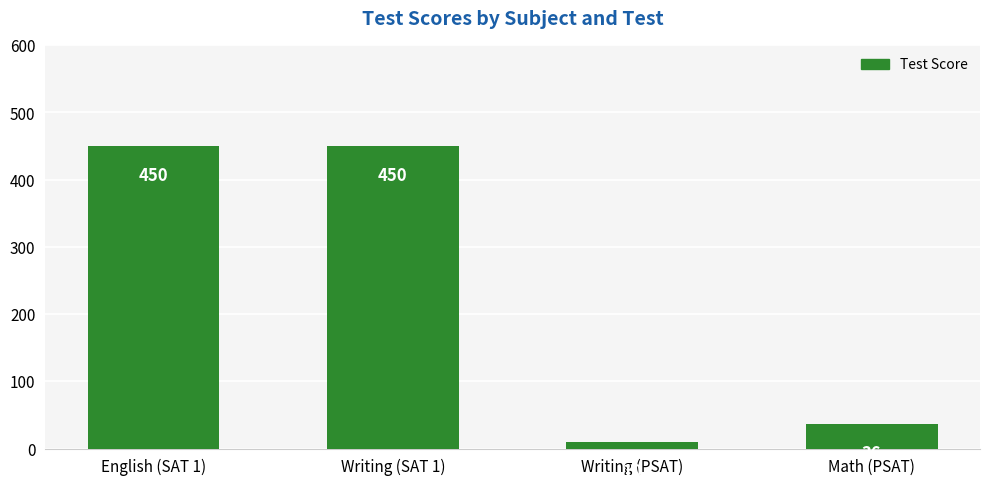

True or false: the data shows 674 at Writing (SAT 1).

False